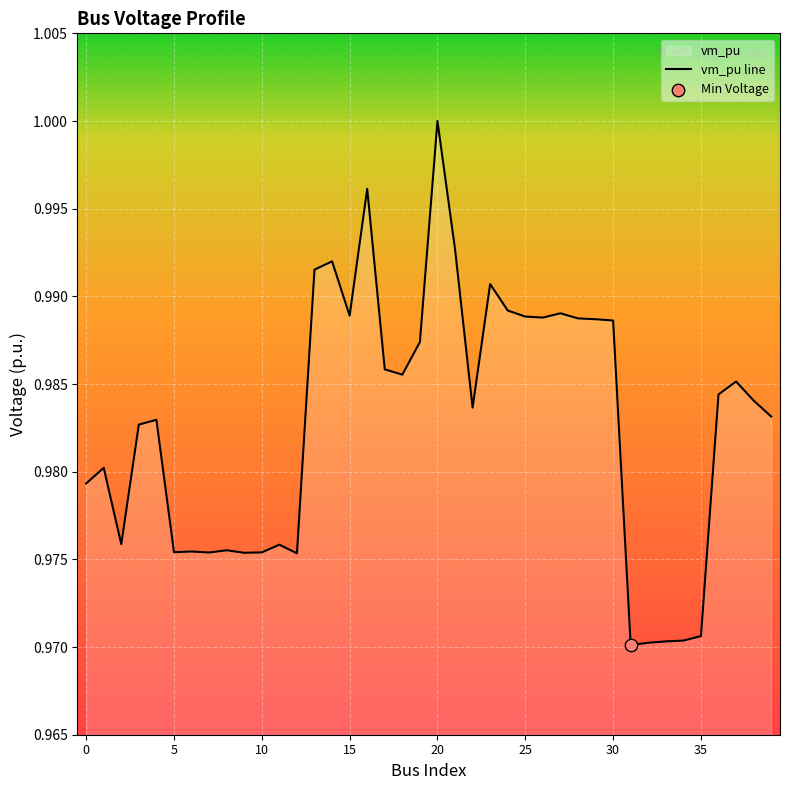

Which has a higher value, 15 or 34?

15